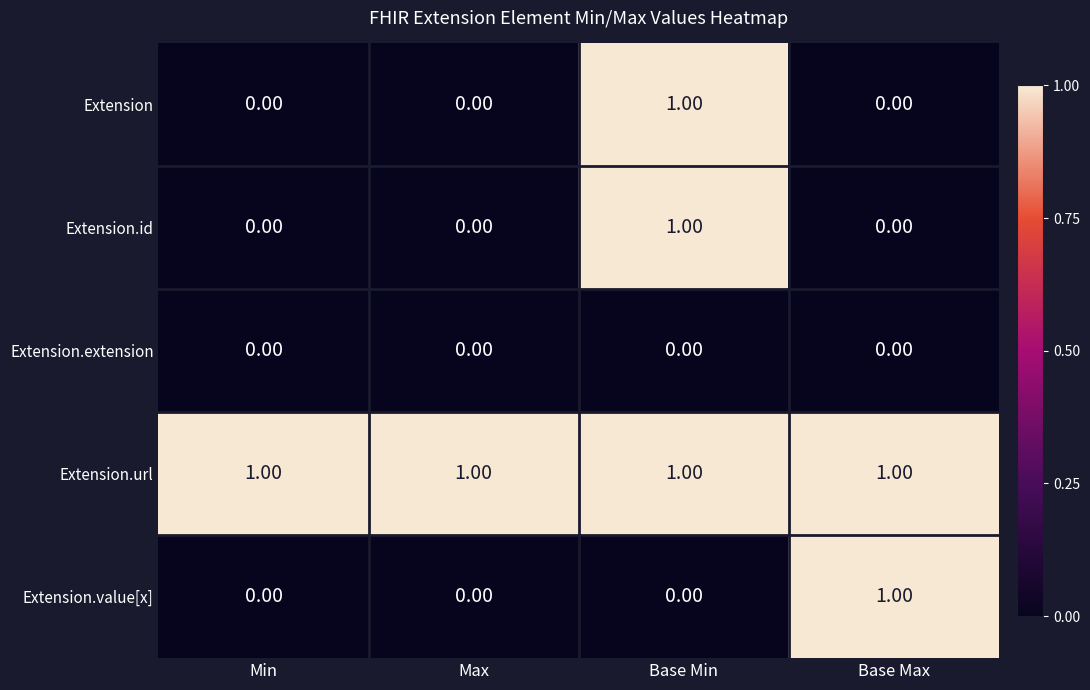

Which category has the highest value in the Extension.value[x] series?

Base Max